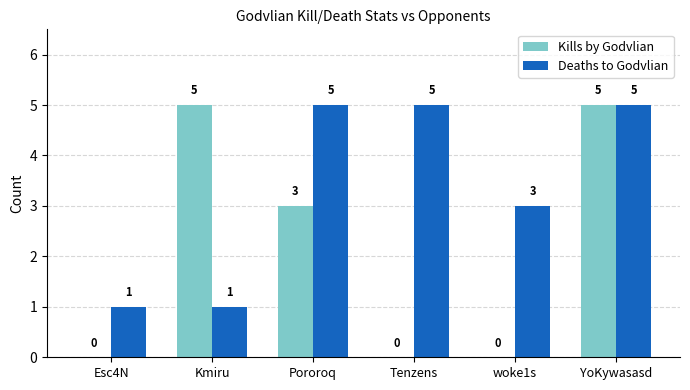

Count the number of categories in the chart.

6